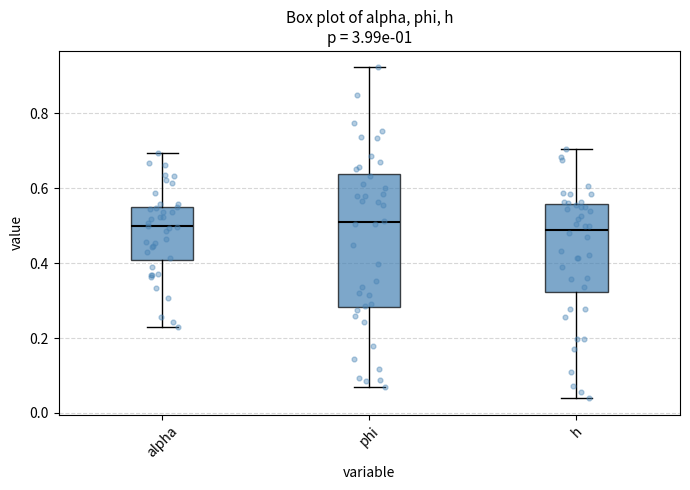

Reading left to right, transcribe this box plot: for each box, give where its median line is, the range the box spans, and where its two whiskers end, as read against the y-axis. The values are not printed on the chart, so give them approximately, as read against the axis.

alpha: median 0.50, box 0.40 to 0.56, whiskers 0.22 to 0.70
phi: median 0.50, box 0.28 to 0.64, whiskers 0.06 to 0.92
h: median 0.48, box 0.32 to 0.56, whiskers 0.04 to 0.70